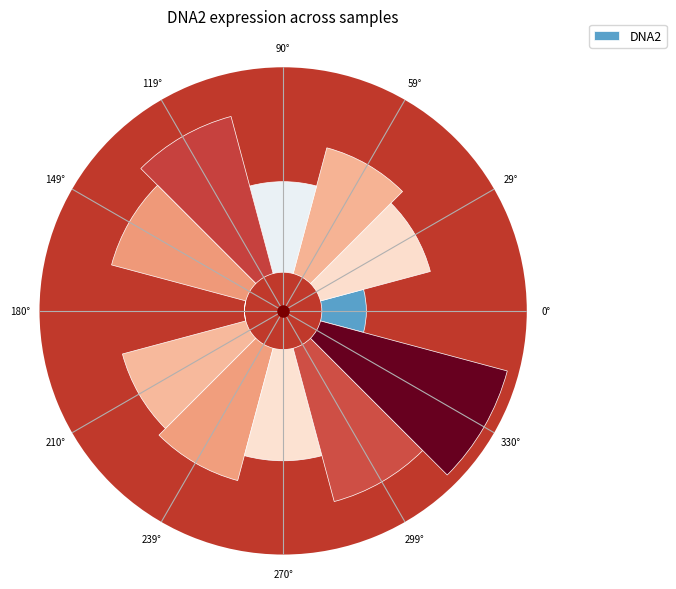

Between 210° and 239°, which is larger?

239°